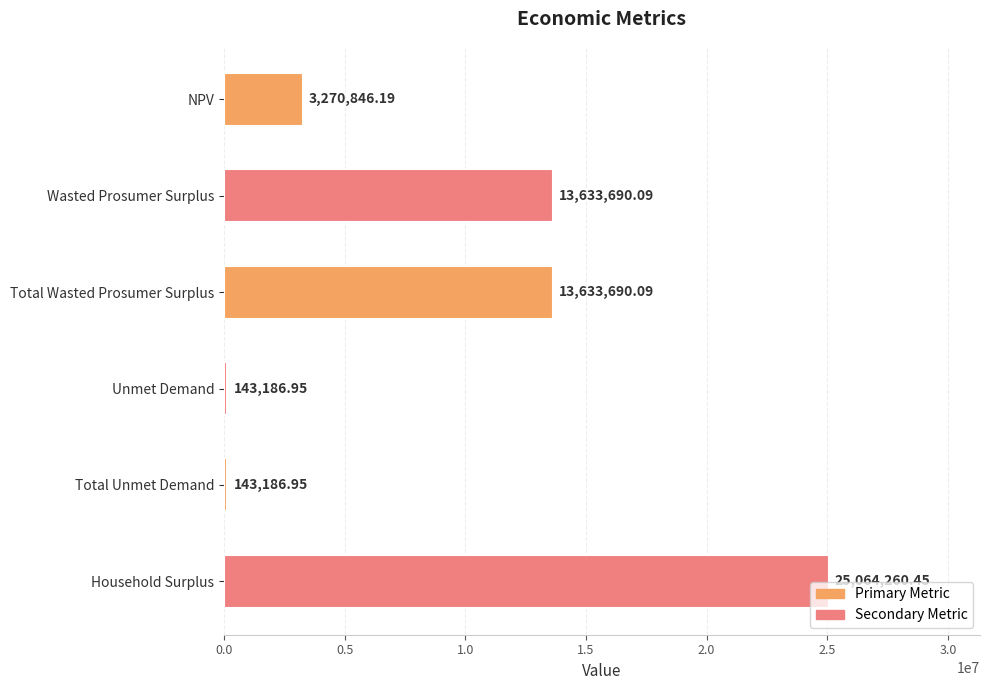

What is the difference between the maximum and second lowest values?

24921073.5